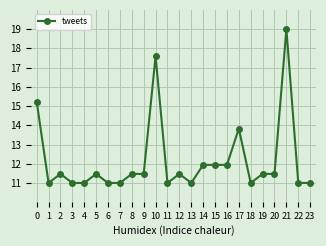

Approximately how many times larger is the value at 15 compared to 10?

0.7